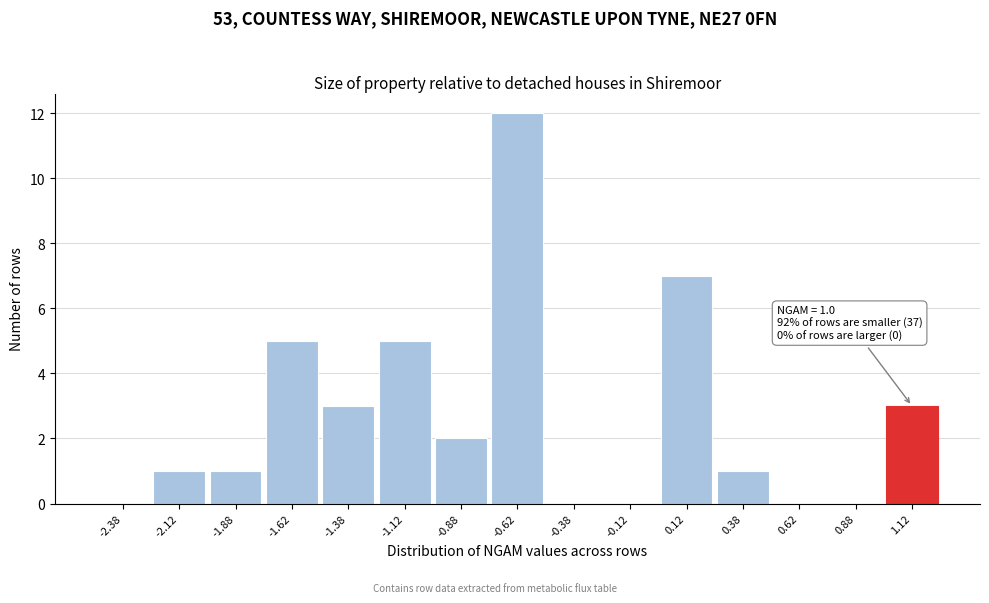

Which range on the x-axis has the tallest bar?

-0.75 to -0.50